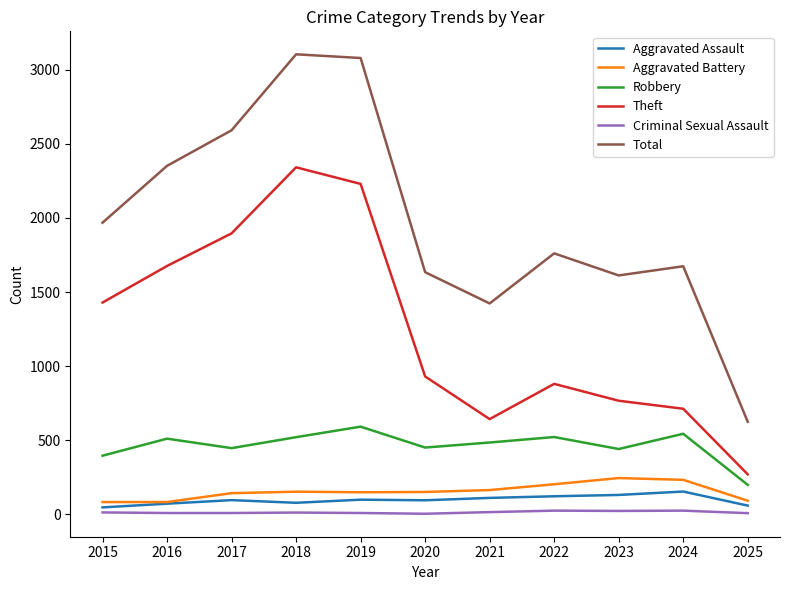

True or false: Robbery and Criminal Sexual Assault cross at least once.

False